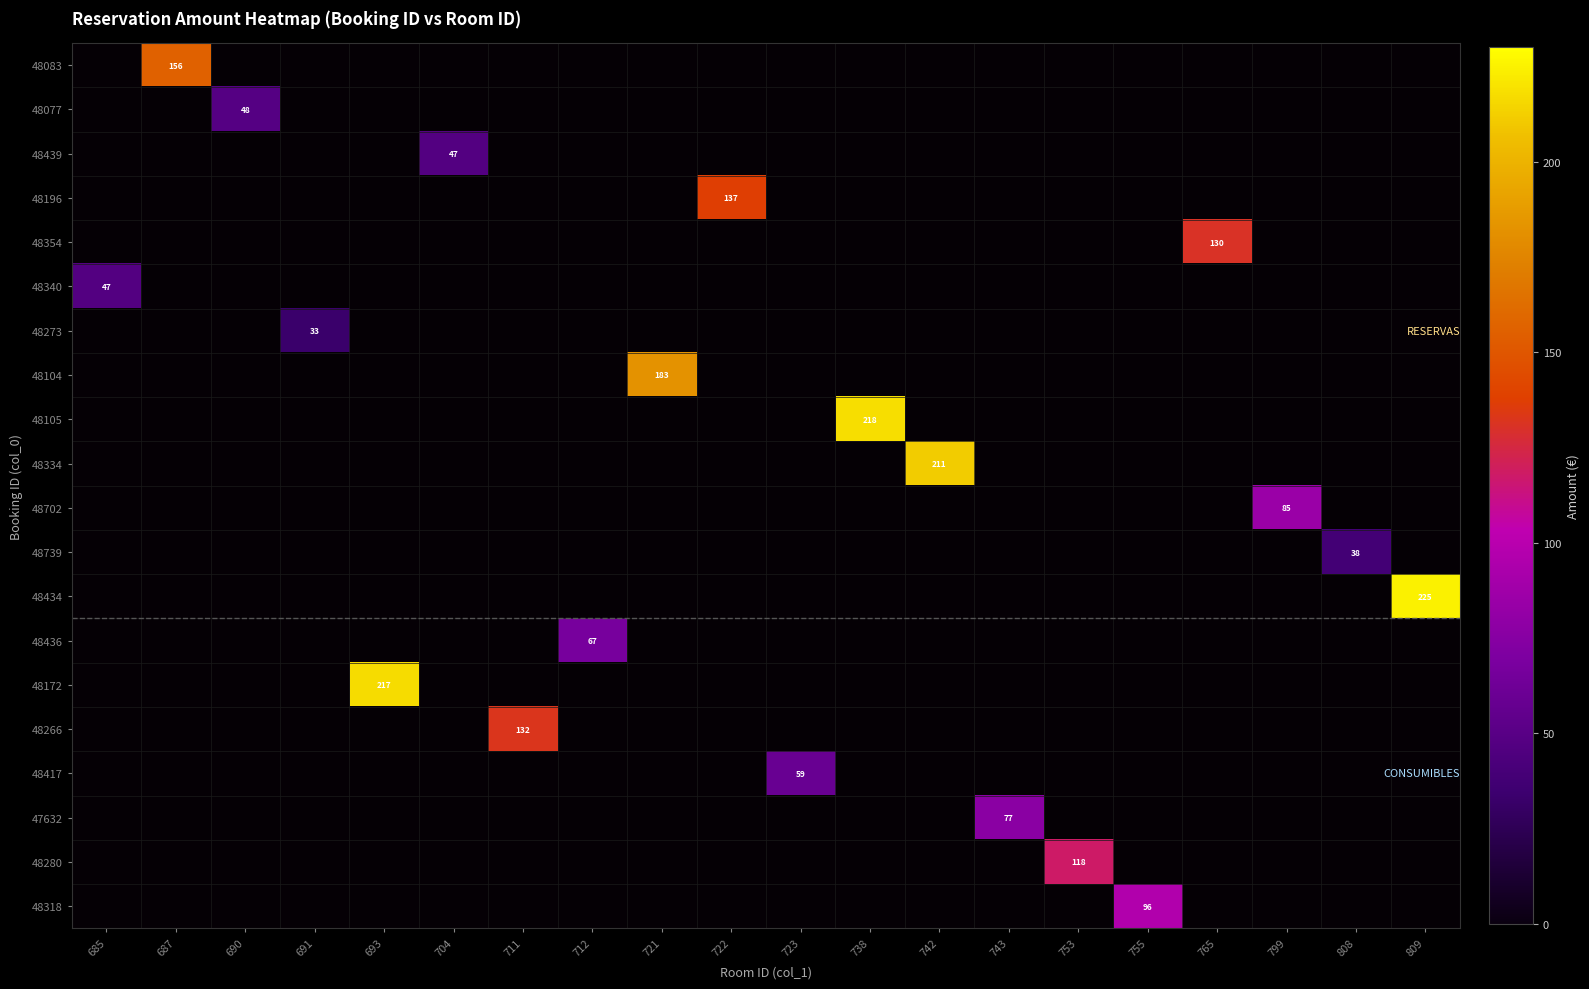

At how many categories does at least one series exceed 123?

9